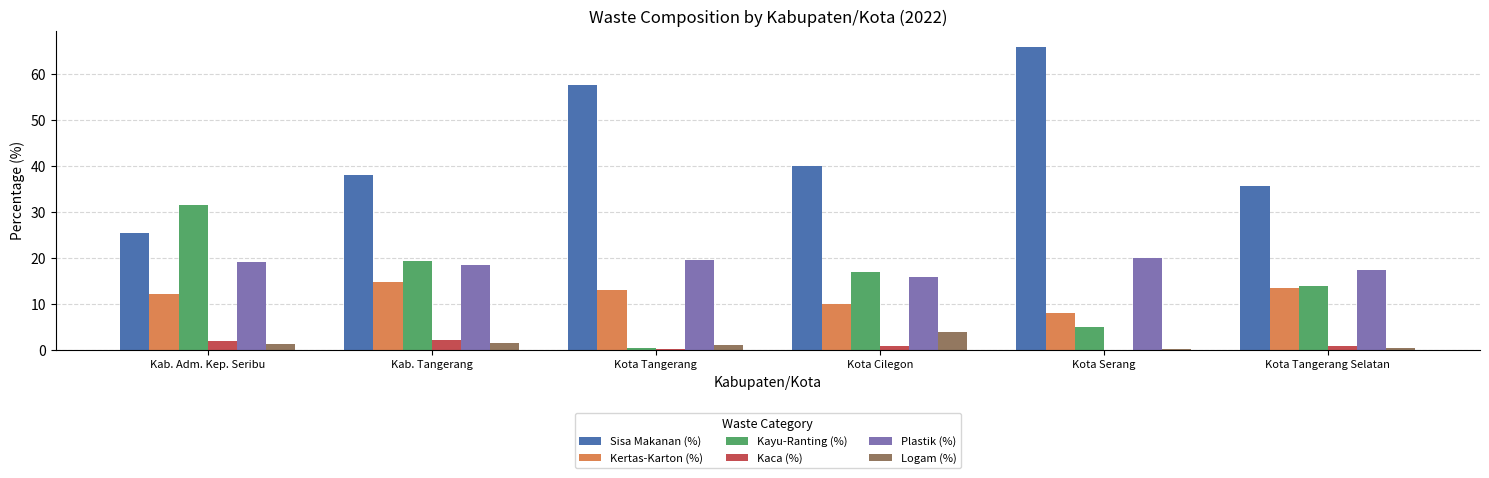

Which series changed the most between Kota Tangerang and Kota Tangerang Selatan?

Sisa Makanan (%)